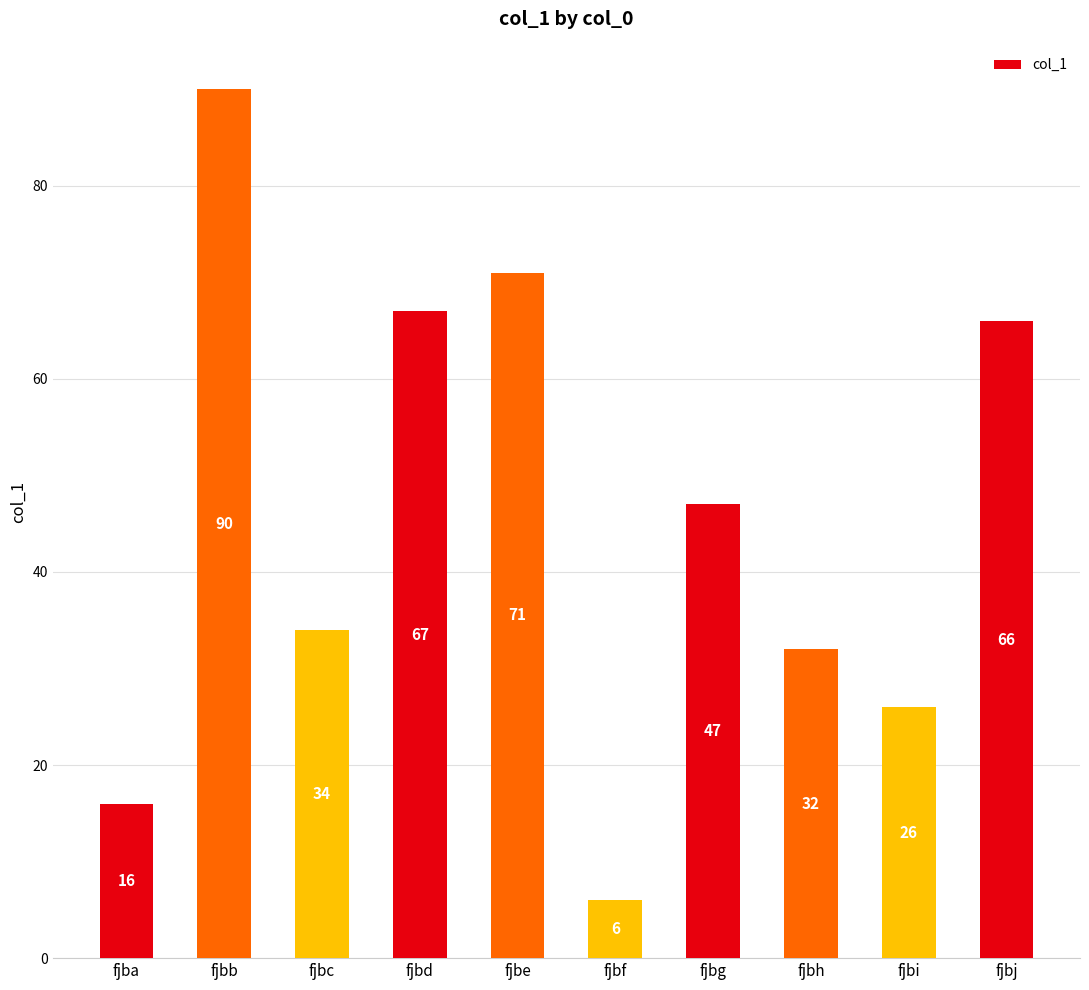

Approximately how many times larger is the value at fjbh compared to fjbb?

0.4